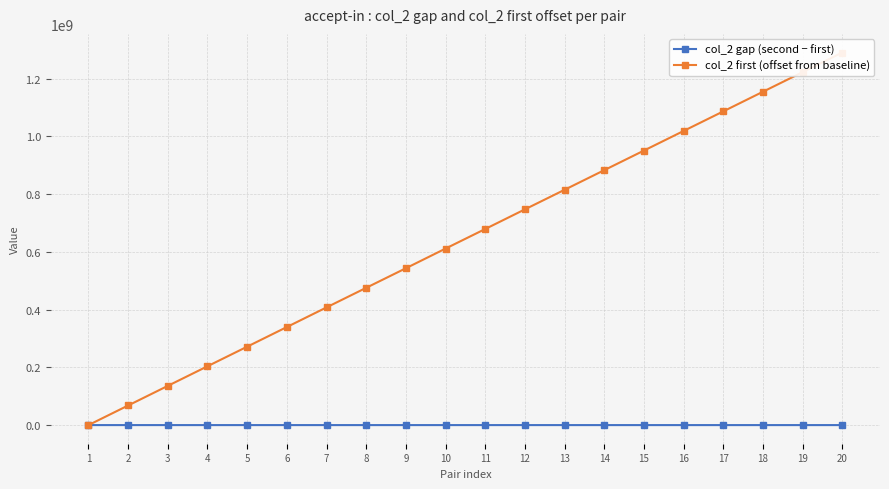

Reading right to left, extract all data points from this chart.

col_2 gap (second − first): 13995	13031	14099	11655	12544	11981	11520	12066	18973	13180	23255	10549	12498	12381	11420	13044	11255	13094	20823	12142
col_2 first (offset from baseline): 1290153153	1222228639	1154343635	1086373097	1018512934	950595676	882762350	814819122	747041900	679021317	611232340	543144642	475392248	407553752	339526673	271565907	203750520	135863585	67919806	0